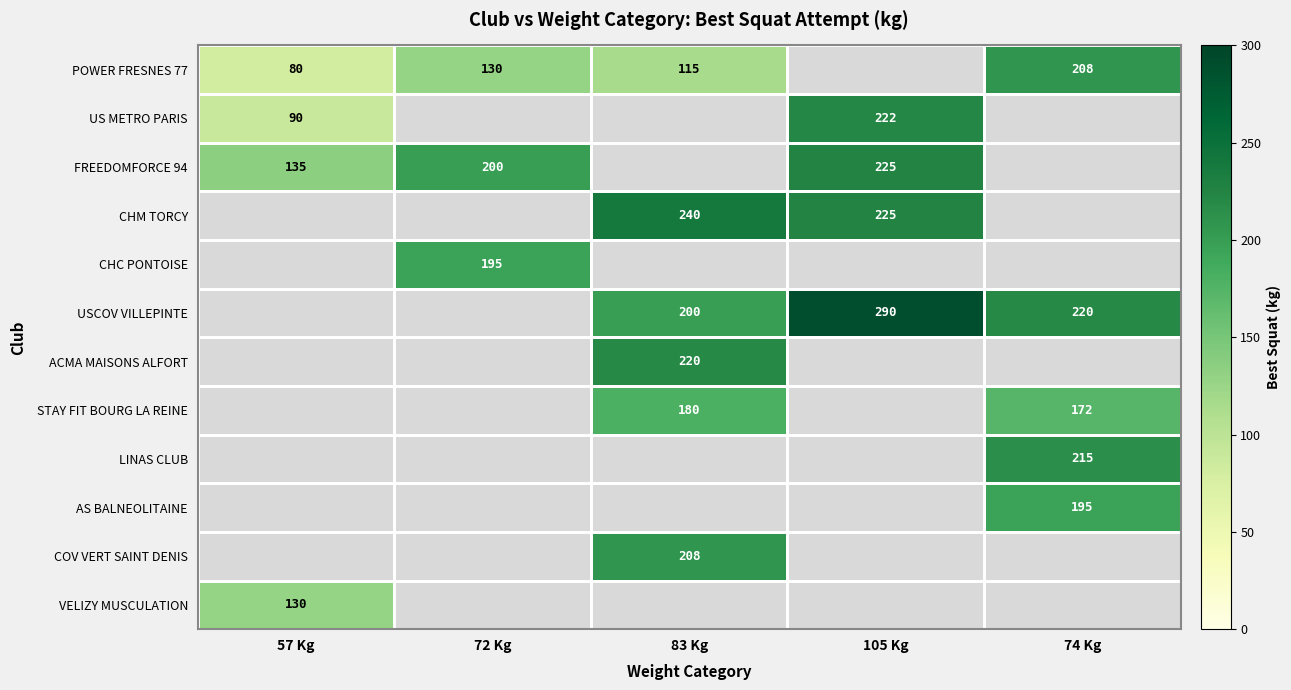

What is the sum of the POWER FRESNES 77 values at 72 Kg and 57 Kg?

210